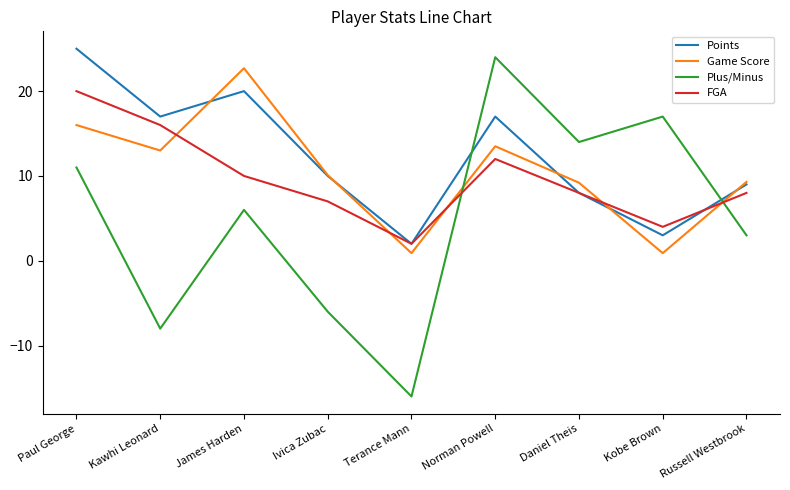

What is the difference between the maximum and minimum values in the Points series?

23.0